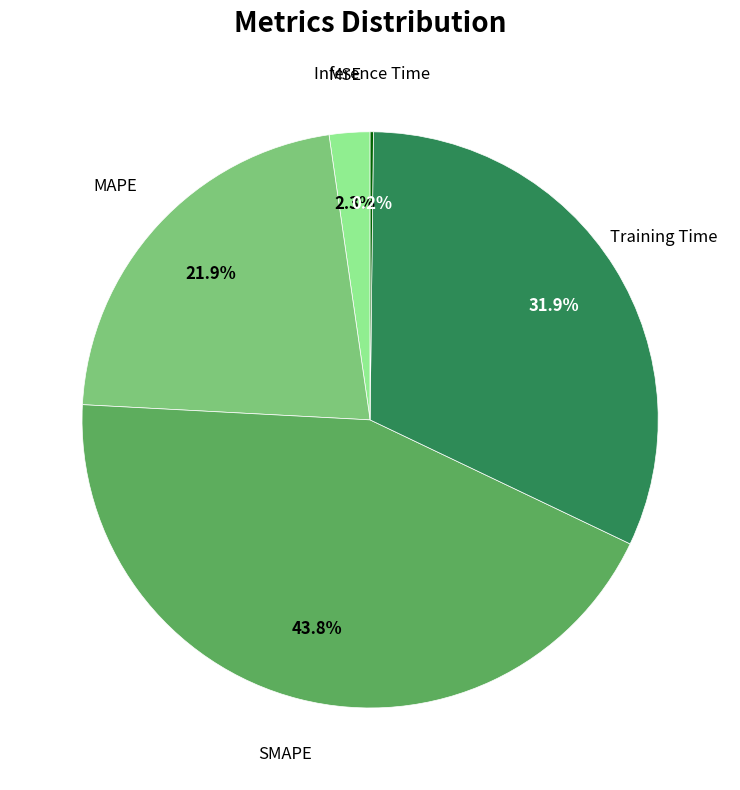

Does any single category account for the majority?

No